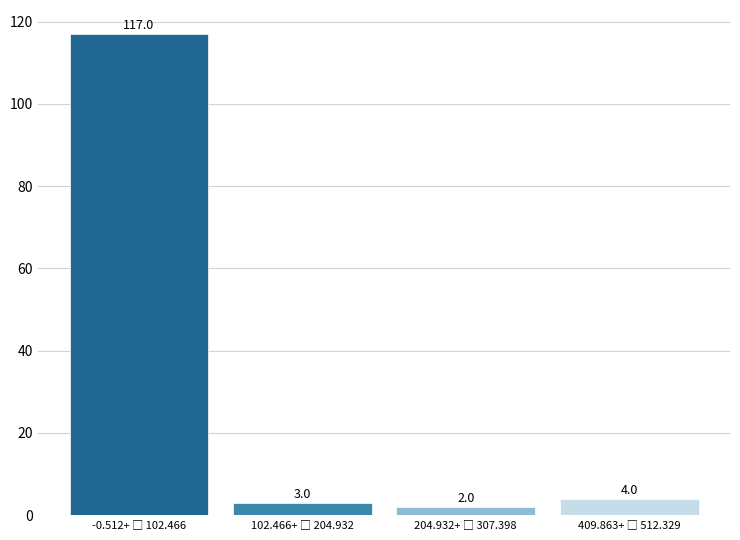

Reading left to right, what are all the values shown in this chart?

117	3	2	4